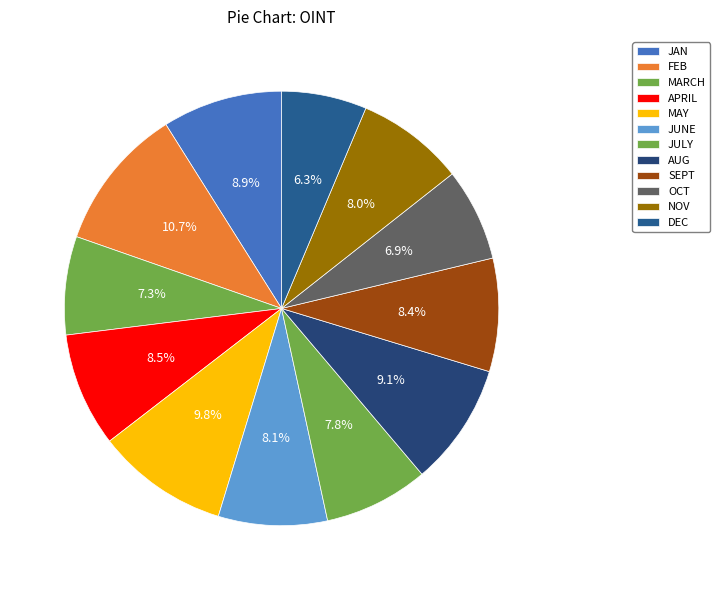

To the nearest percent, what portion does SEPT represent?

8%